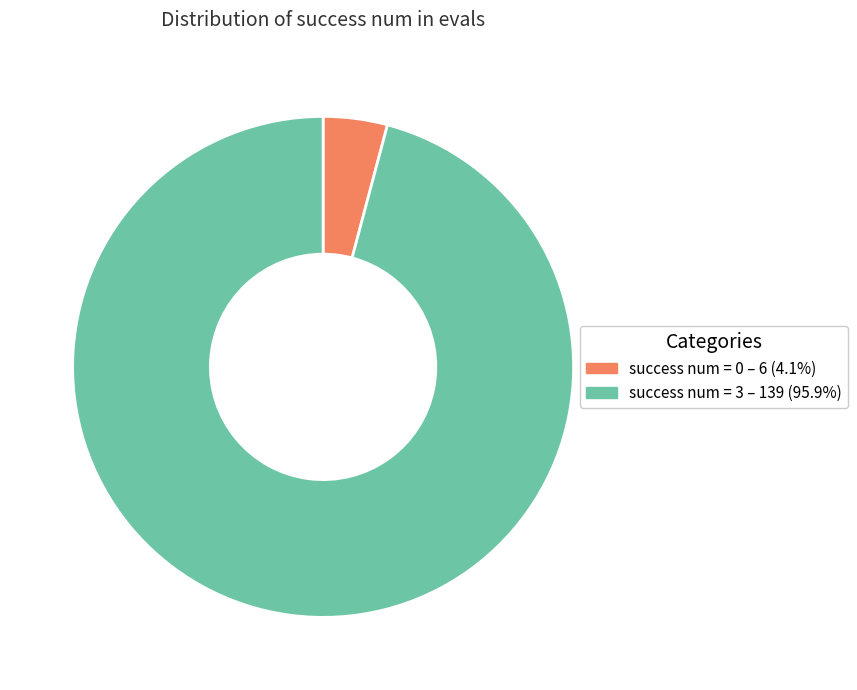

What is the ratio of the value at success num = 3 – 139 (95.9%) to the value at success num = 0 – 6 (4.1%)?

23.2